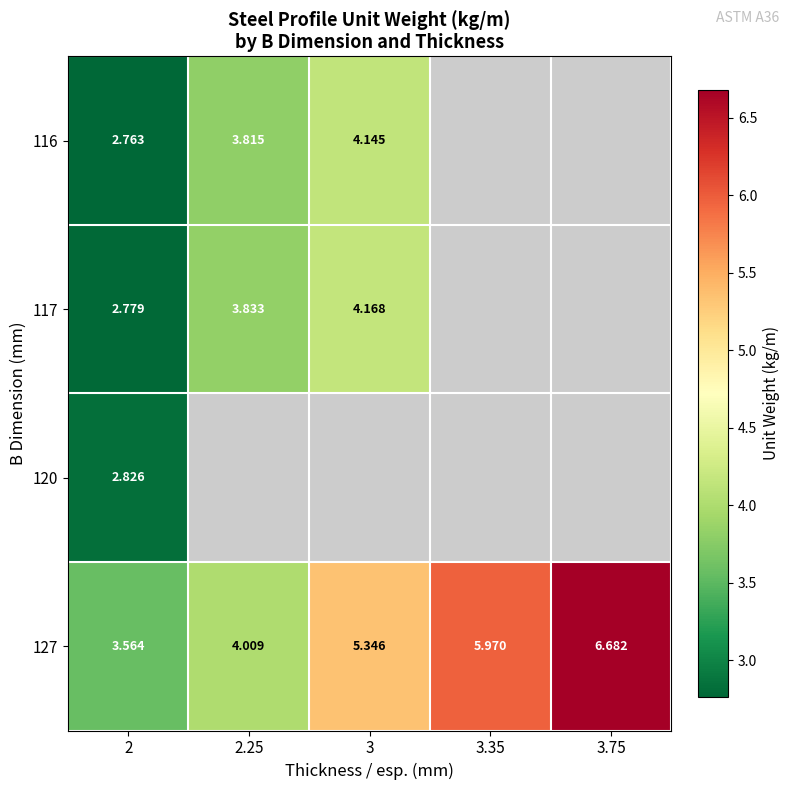

Between 3 and 2, which is larger?

3